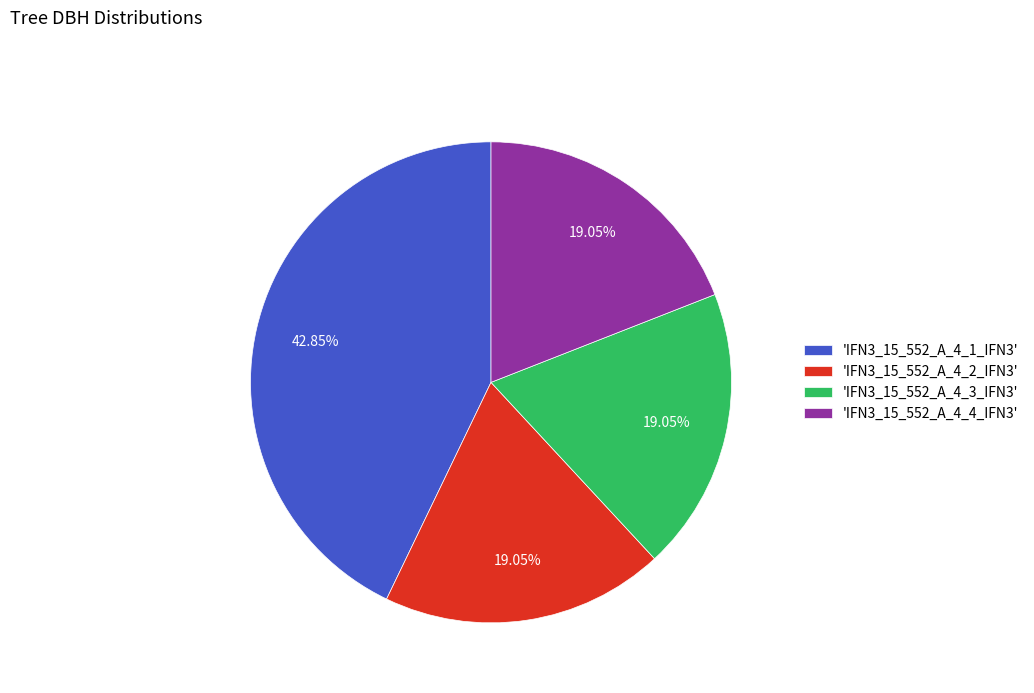

Is the sum of 'IFN3_15_552_A_4_3_IFN3' and 'IFN3_15_552_A_4_4_IFN3' greater than half?

No